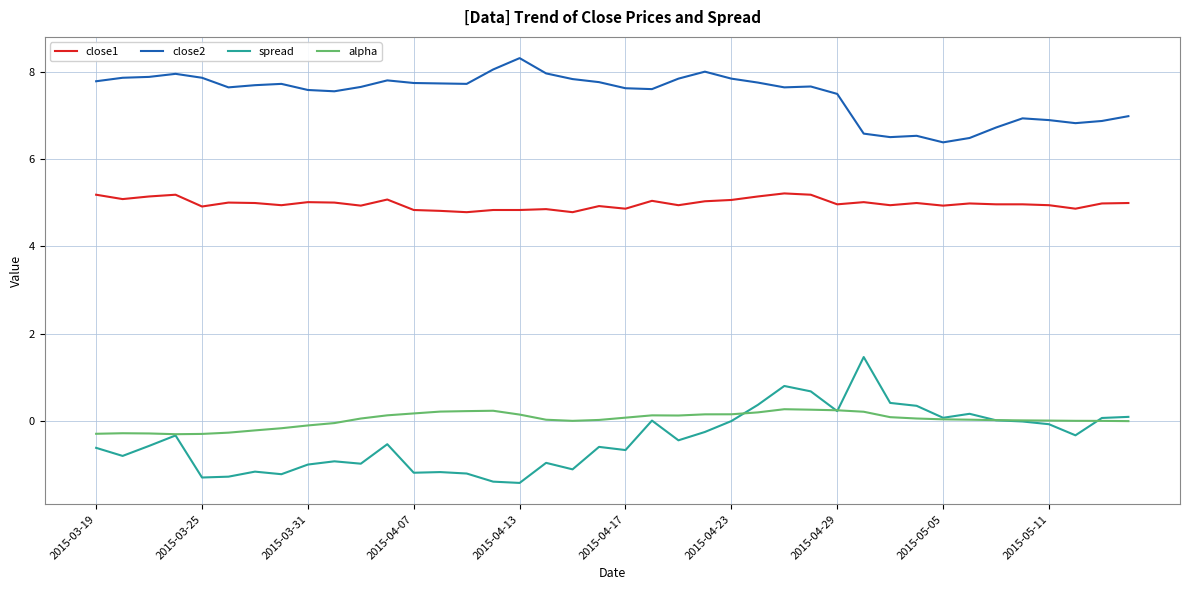

Which series has the widest spread of values?

spread